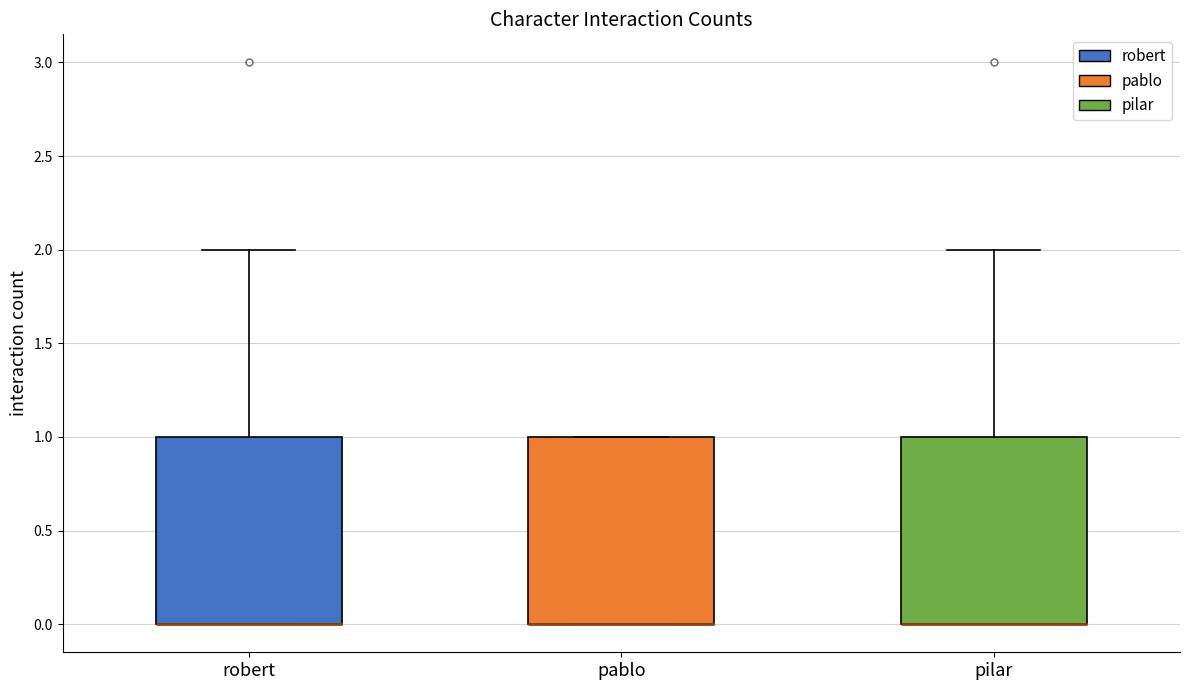

Where is the upper edge of the box for pilar on the y-axis? The values are not printed on the chart, so give them approximately, as read against the axis.

1